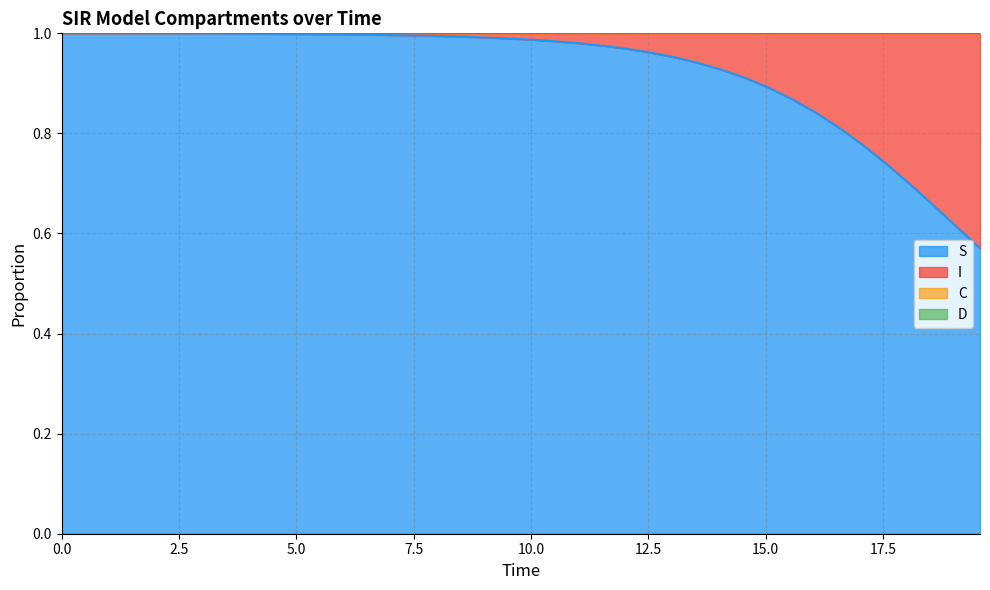

True or false: S and C intersect in this chart.

False